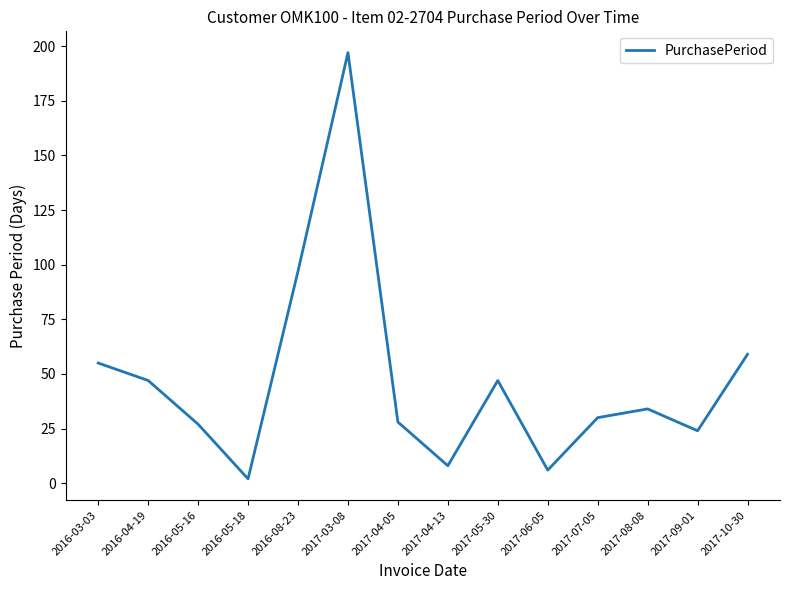

Is it true that the value at 2016-05-18 is 2?

True